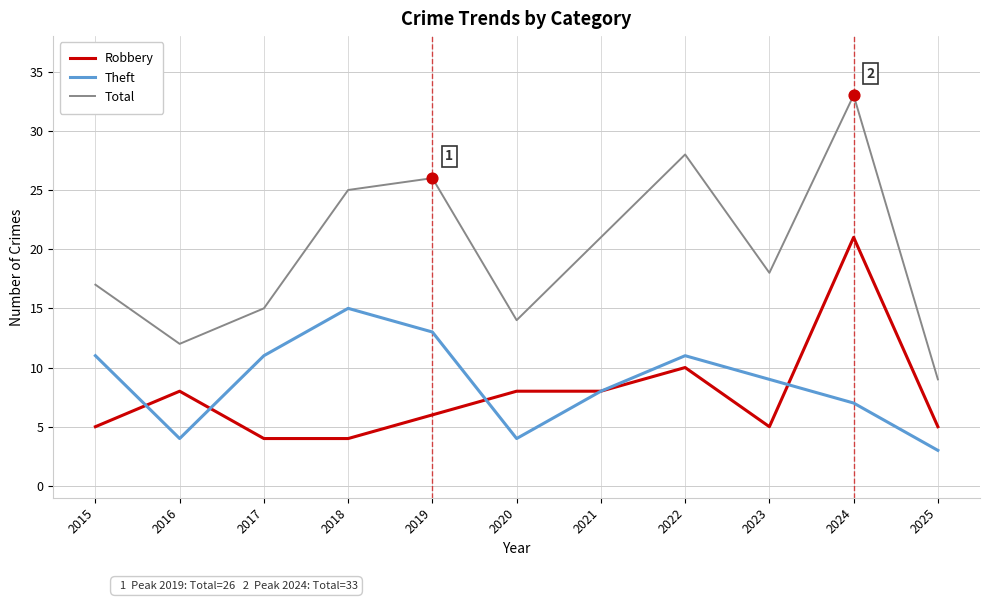

Which series has the largest total across all categories?

Total